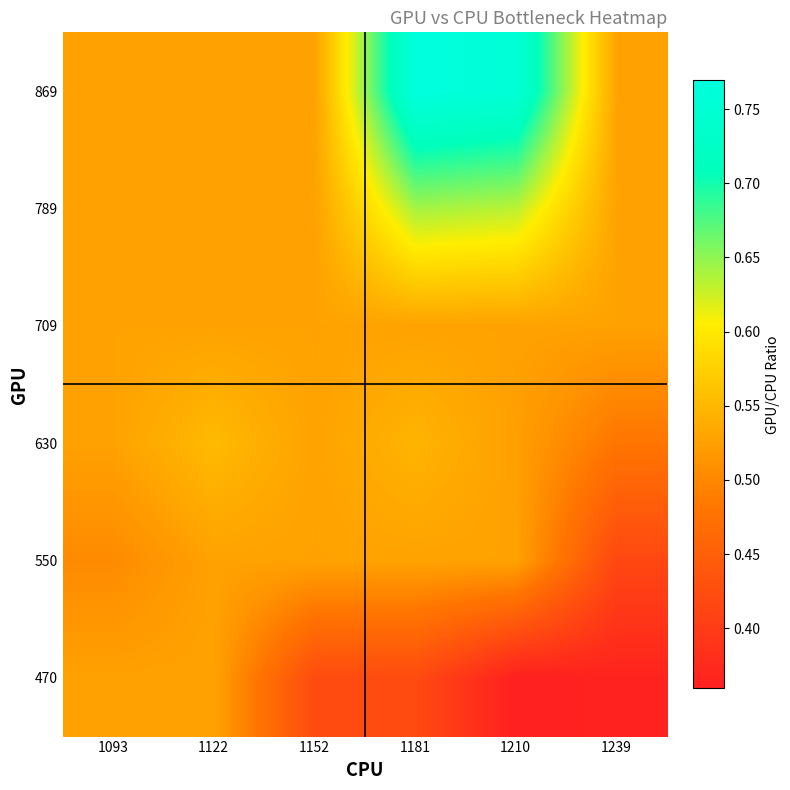

Reading left to right, extract all data points from this chart.

470: 1093=0.5	1122=0.5	1152=0.4	1181=0.4	1210=0.4	1239=0.4
550: 1093=0.5	1122=0.5	1152=0.5	1181=0.5	1210=0.5	1239=0.4
630: 1093=0.5	1122=0.6	1152=0.5	1181=0.5	1210=0.5	1239=0.5
709: 1093=0.5	1122=0.5	1152=0.5	1181=0.5	1210=0.5	1239=0.5
789: 1093=0.5	1122=0.5	1152=0.5	1181=0.6	1210=0.6	1239=0.5
869: 1093=0.5	1122=0.5	1152=0.5	1181=0.8	1210=0.8	1239=0.5